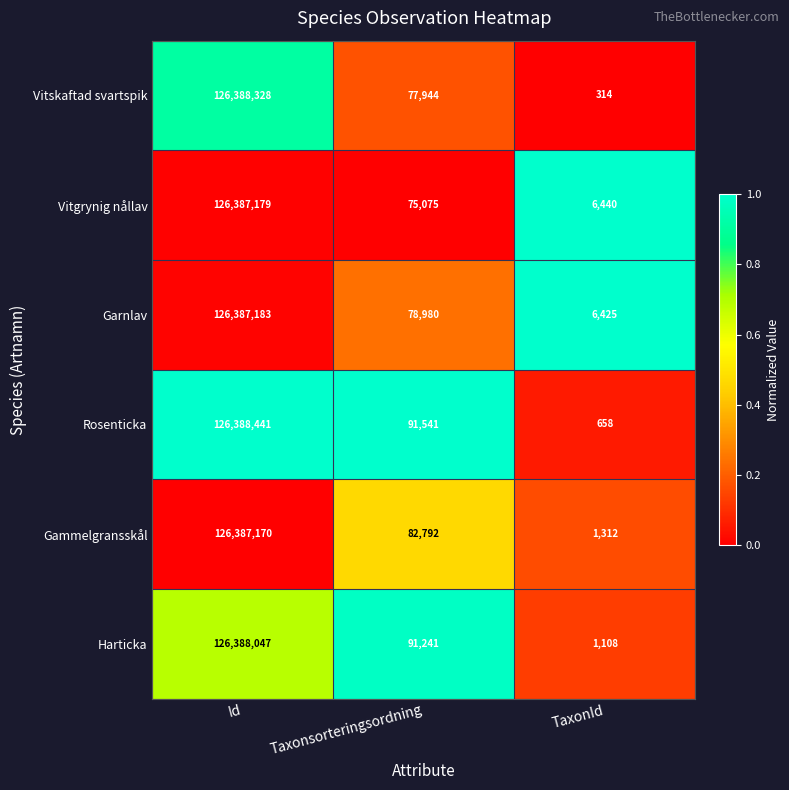

Read the Vitgrynig nållav value at Id, to the nearest 100.

126387200